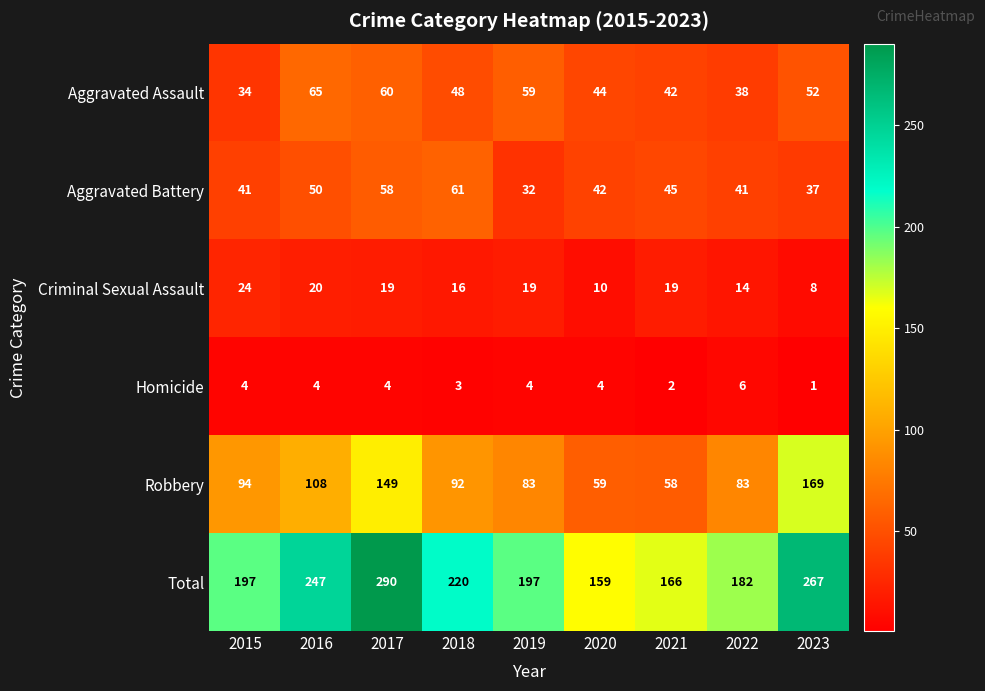

Is it true that Aggravated Assault equals 42 at 2021?

True